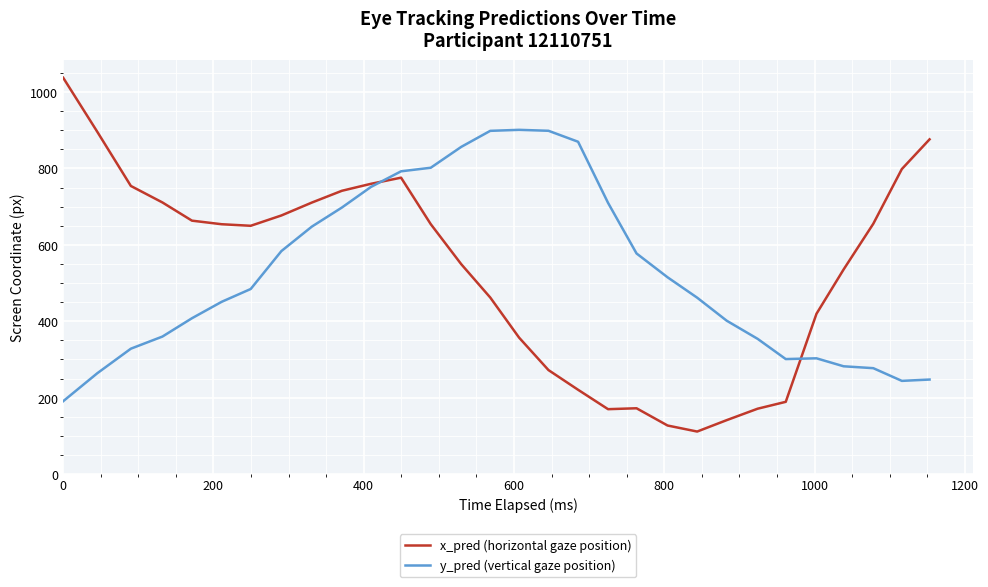

What is the lowest value of the x_pred (horizontal gaze position) series?

111.4